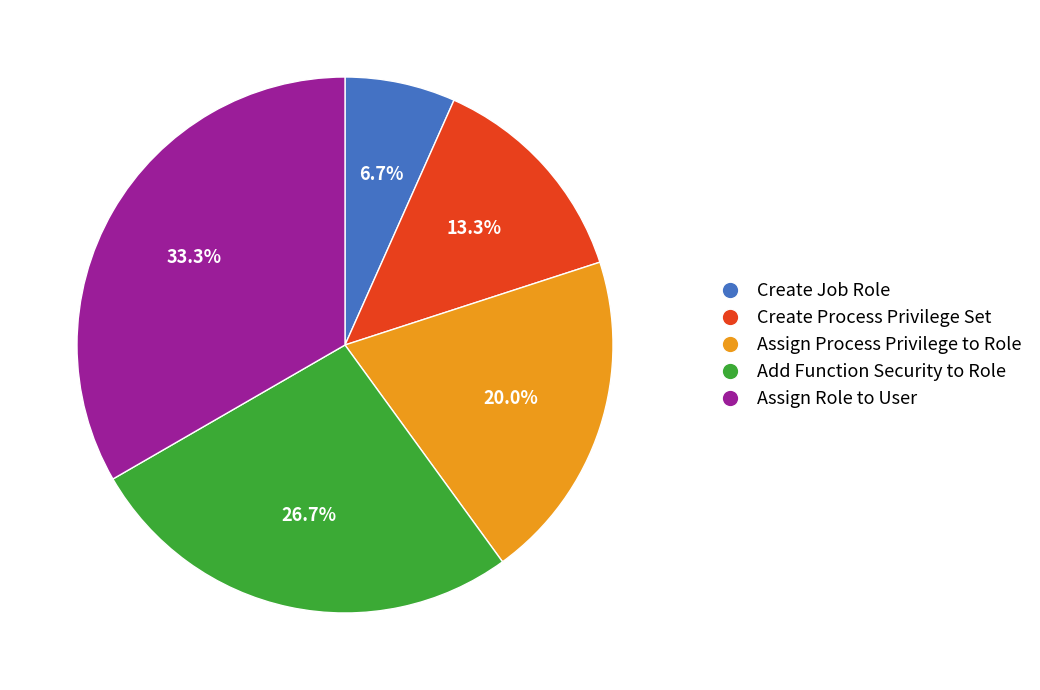

To the nearest percent, what portion does Add Function Security to Role represent?

27%